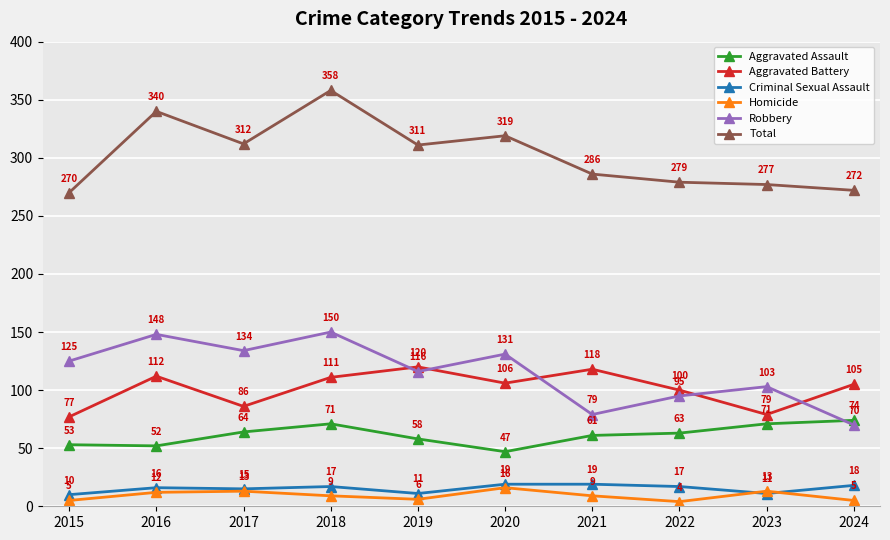

True or false: Aggravated Battery has a value of 79 at 2023.

True